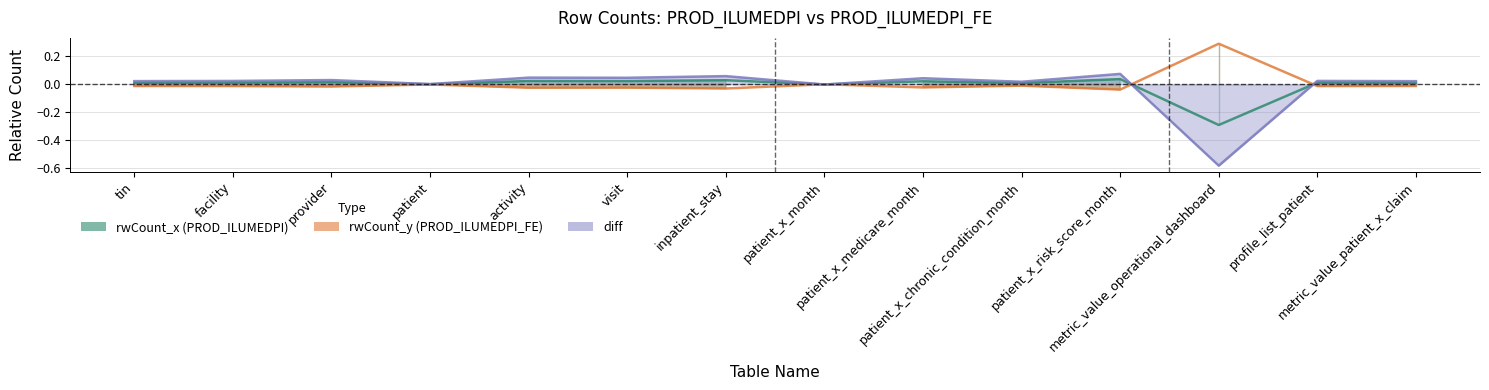

Which category has the lowest value in the rwCount_y_line series?

patient_x_risk_score_month